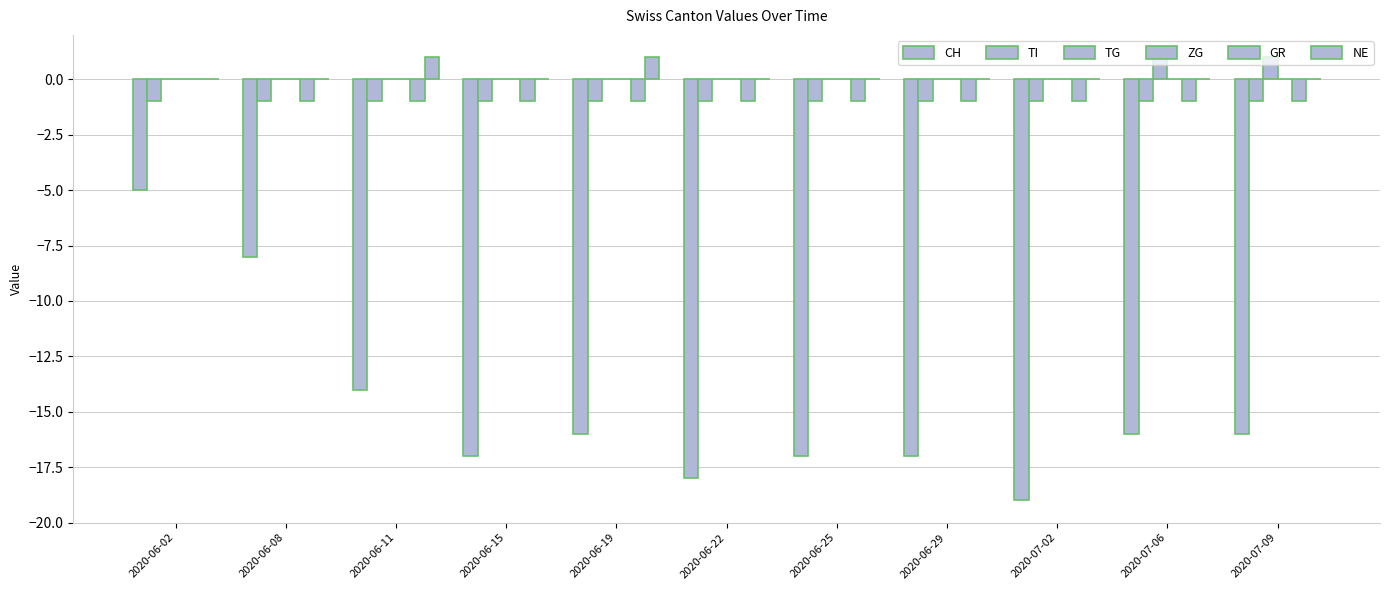

How many groups of bars are there?

11